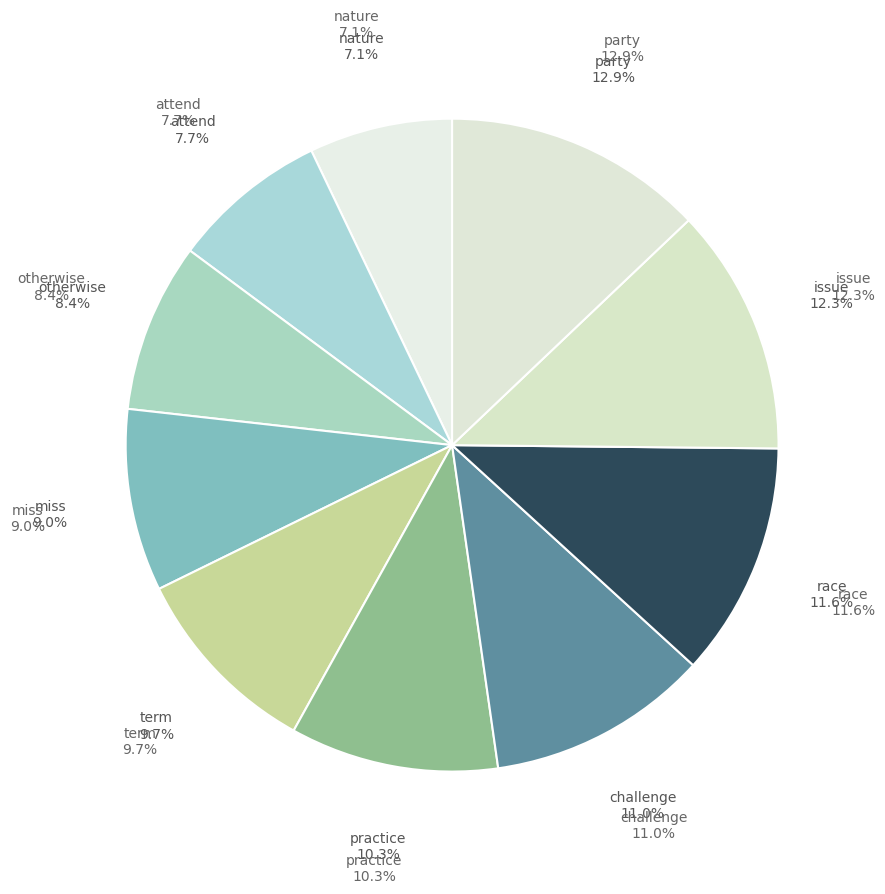

What is the change in value from challenge to issue?

+2